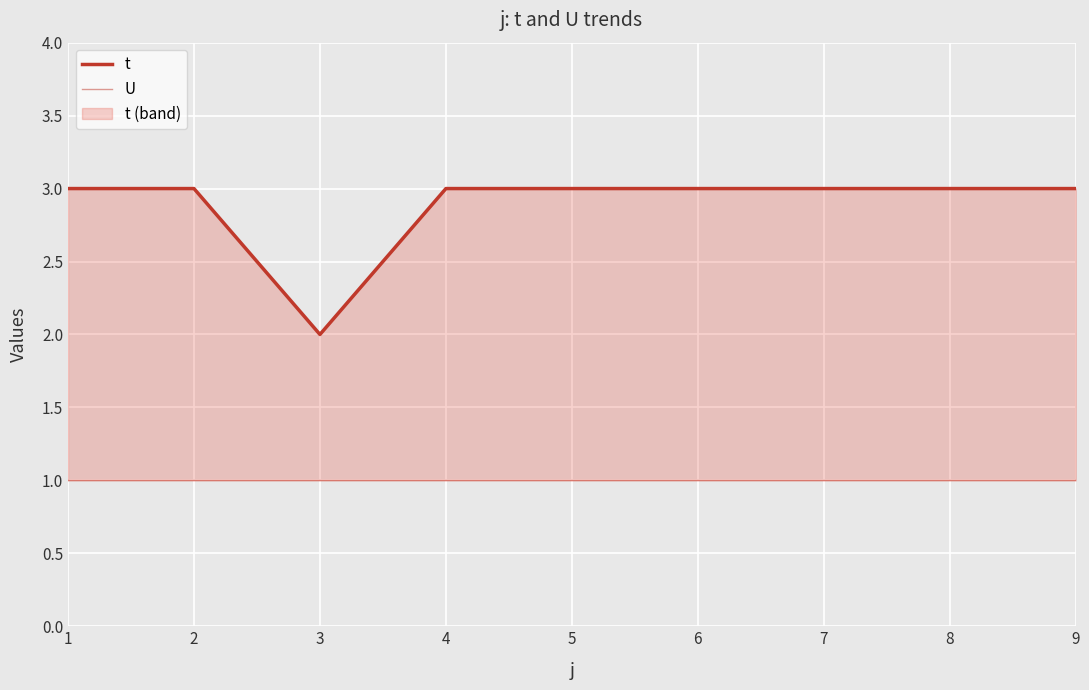

At which category is the sum across all series the highest?

1